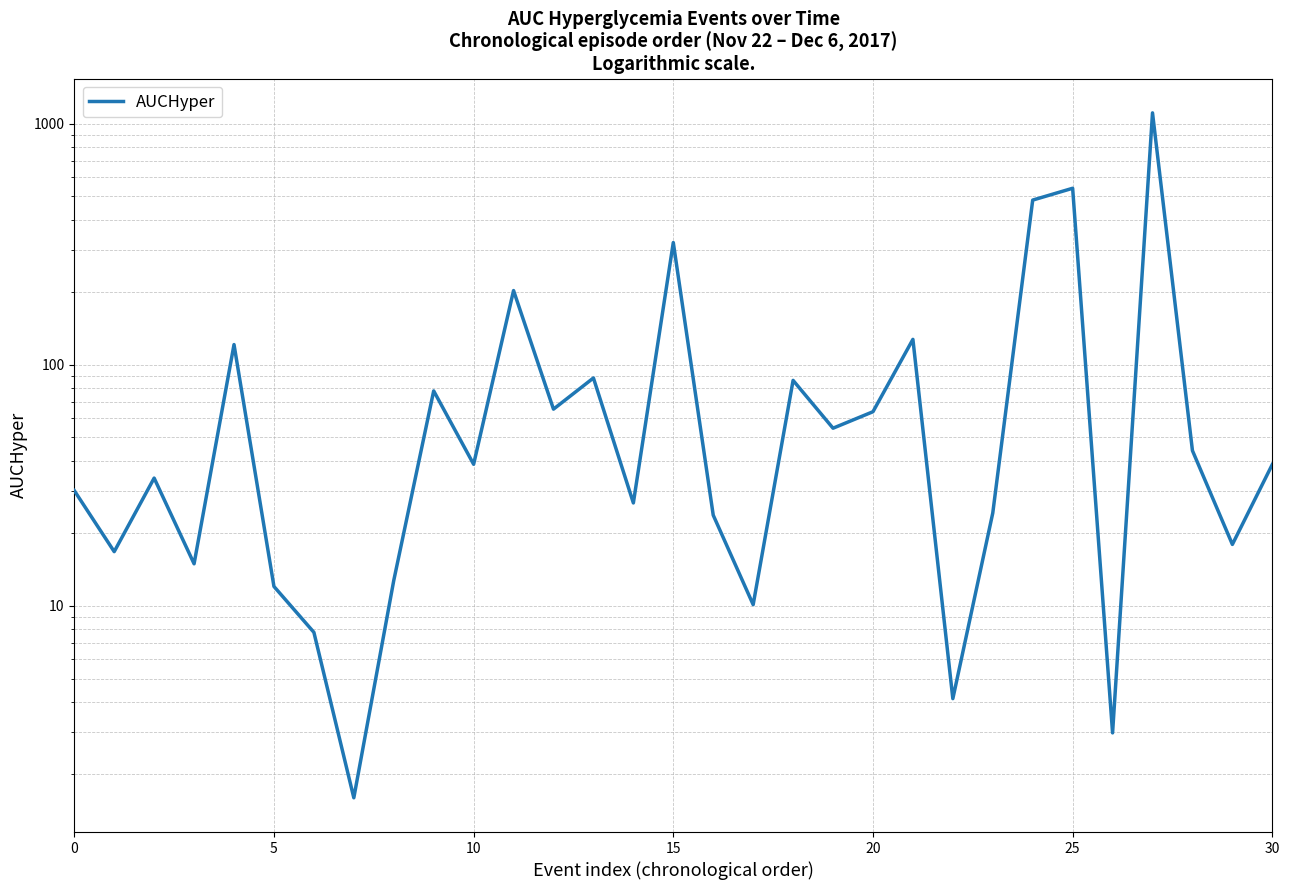

How many data points are above 38?

16